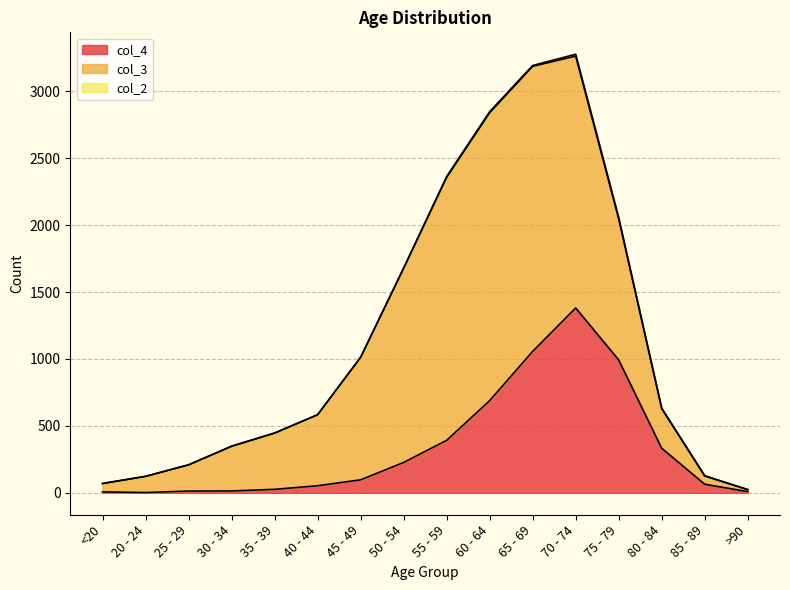

True or false: col_2 and col_4 cross at least once.

False